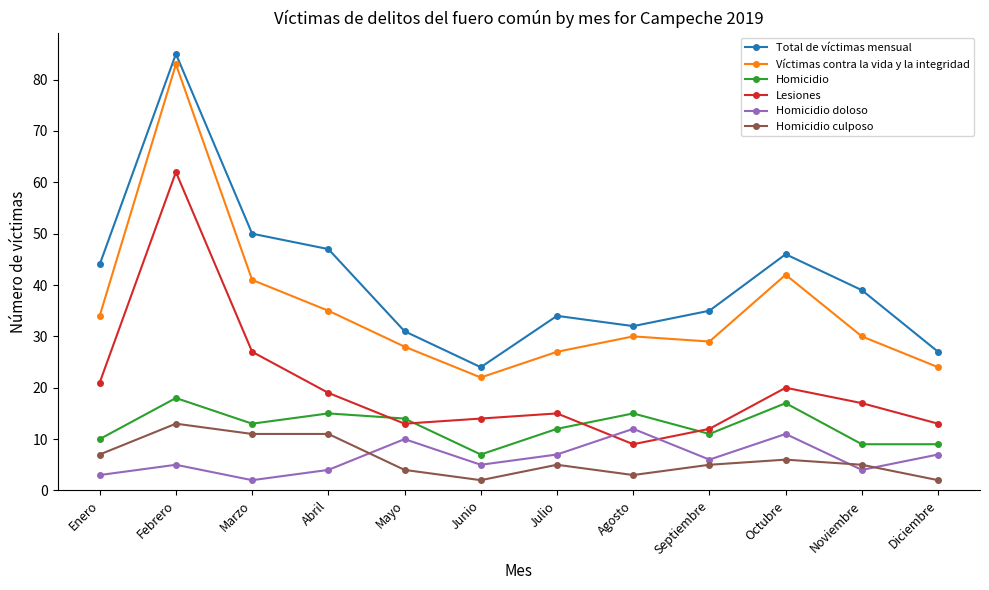

What is the value of the Víctimas contra la vida y la integridad point at the 7th from the left?

27